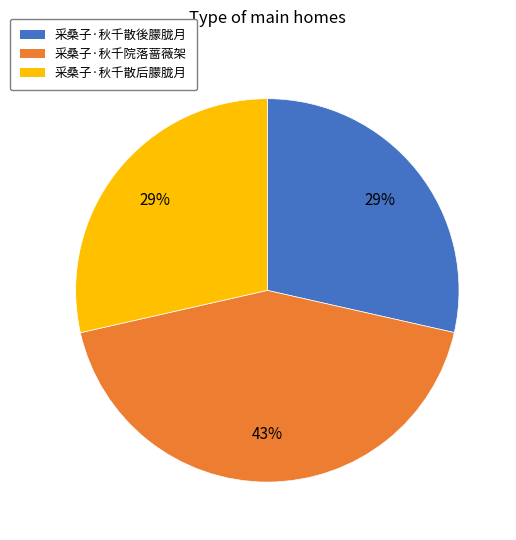

To the nearest percent, what is the combined percentage of 采桑子·秋千散后朦胧月 and 采桑子·秋千散後朦胧月?

57%